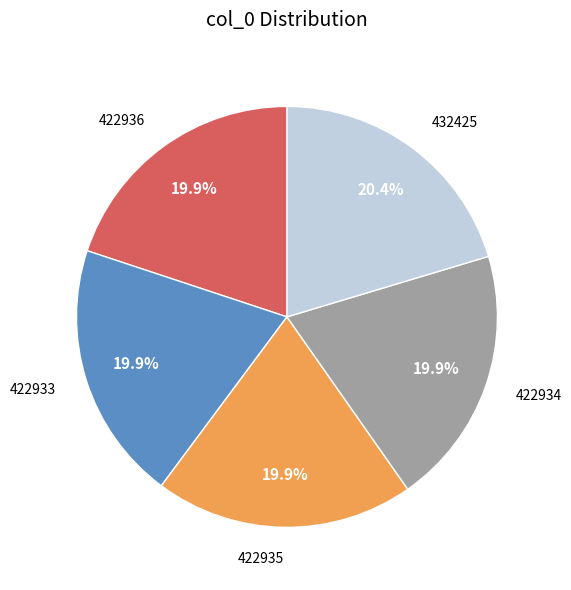

What percentage is the 422934 slice, to the nearest percent?

20%